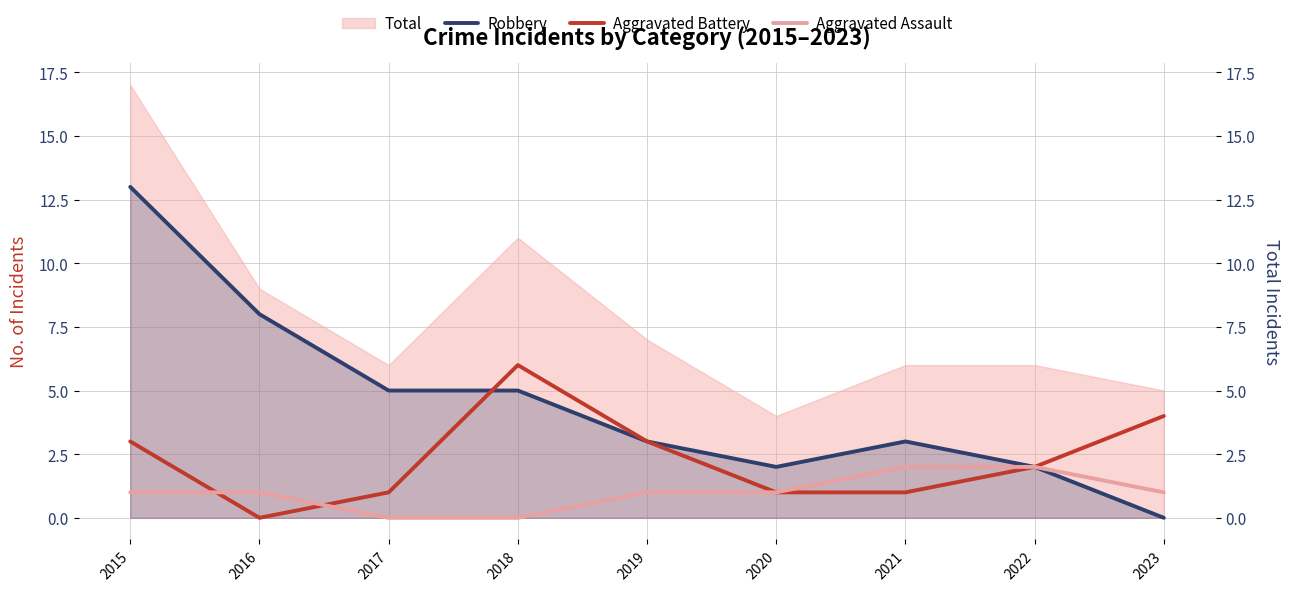

In Aggravated Battery, how many points are higher than both neighbors (excluding endpoints)?

1